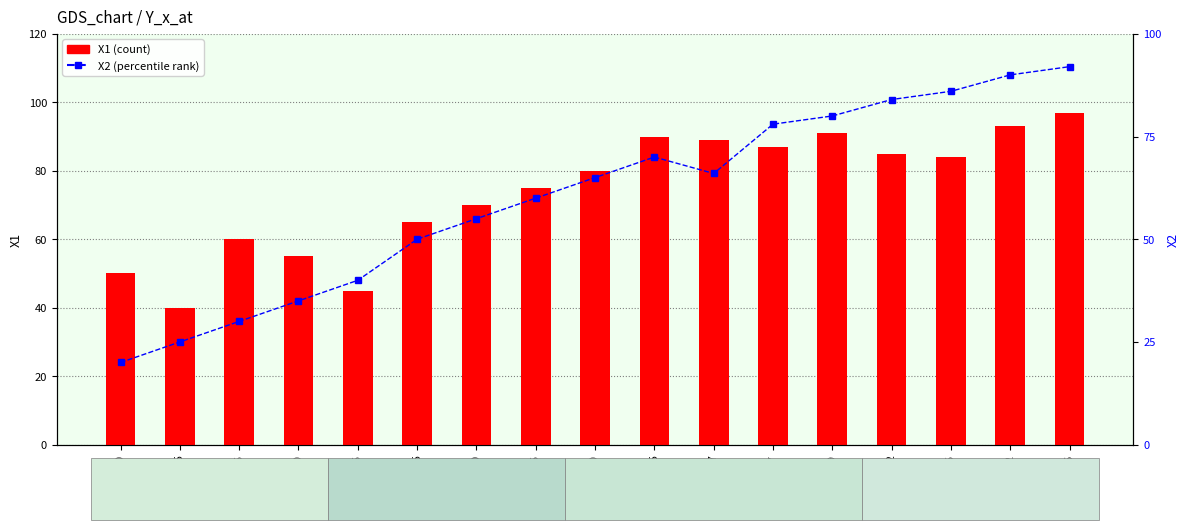

What is the label of the 15th bar from the left?

96